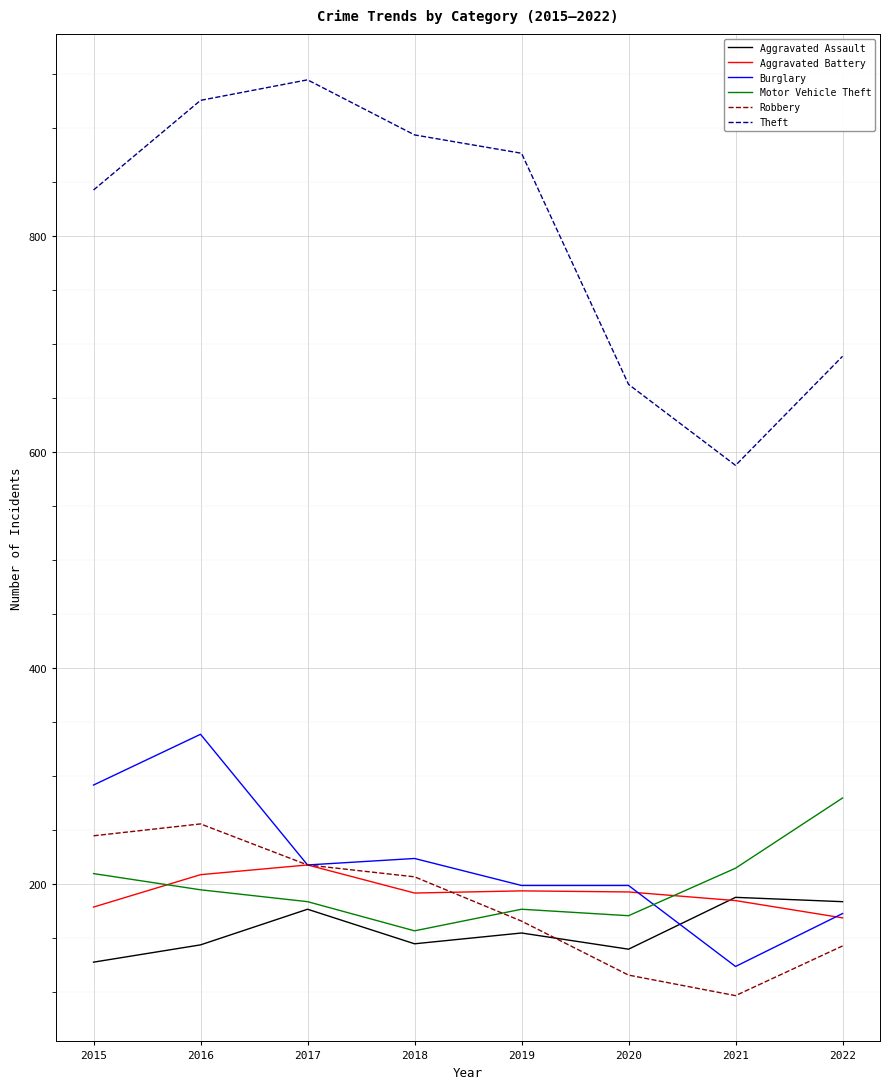

The Theft series shows 1364 at 2016. True or false?

False